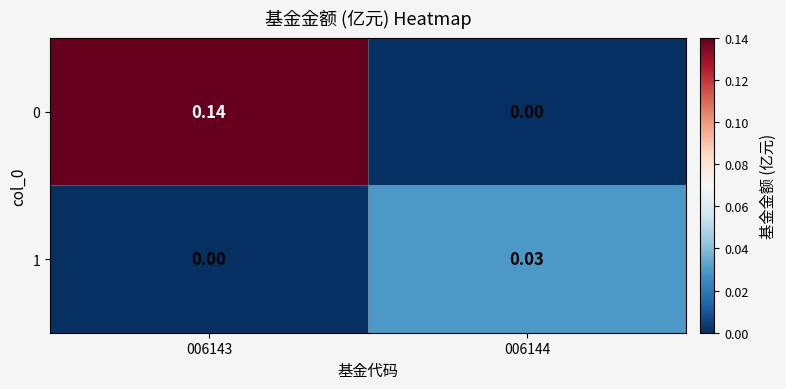

Is the value of 1 at 006144 greater than the value of 0 at 006143?

No